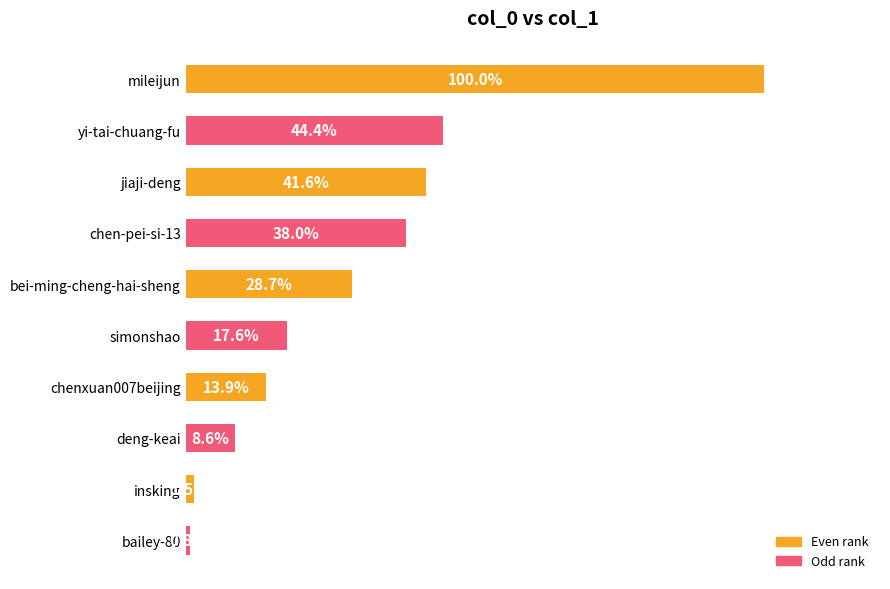

Which label corresponds to the smallest value in the chart?

bailey-80